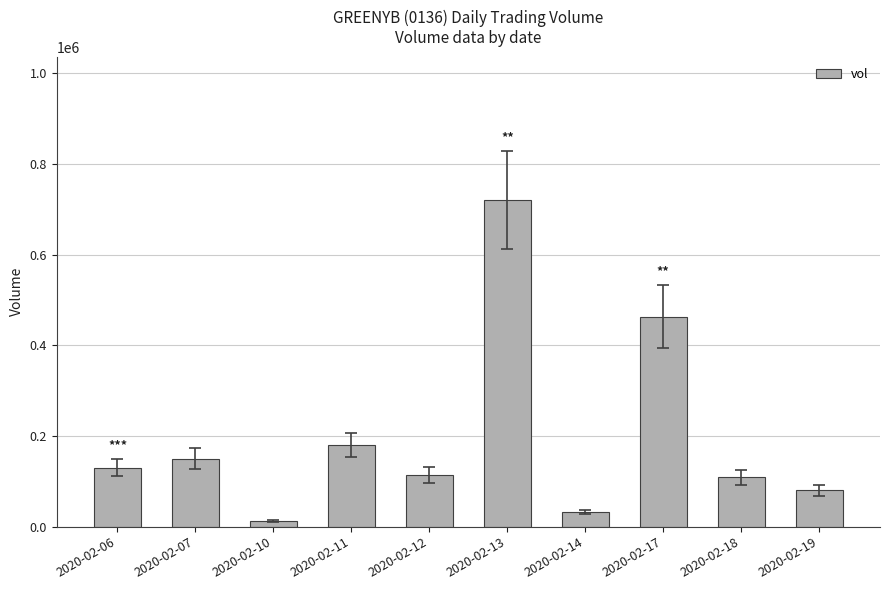

Reading right to left, transcribe all the data shown in this chart.

80000	109200	463300	32100	720800	114200	180400	12000	150100	130300